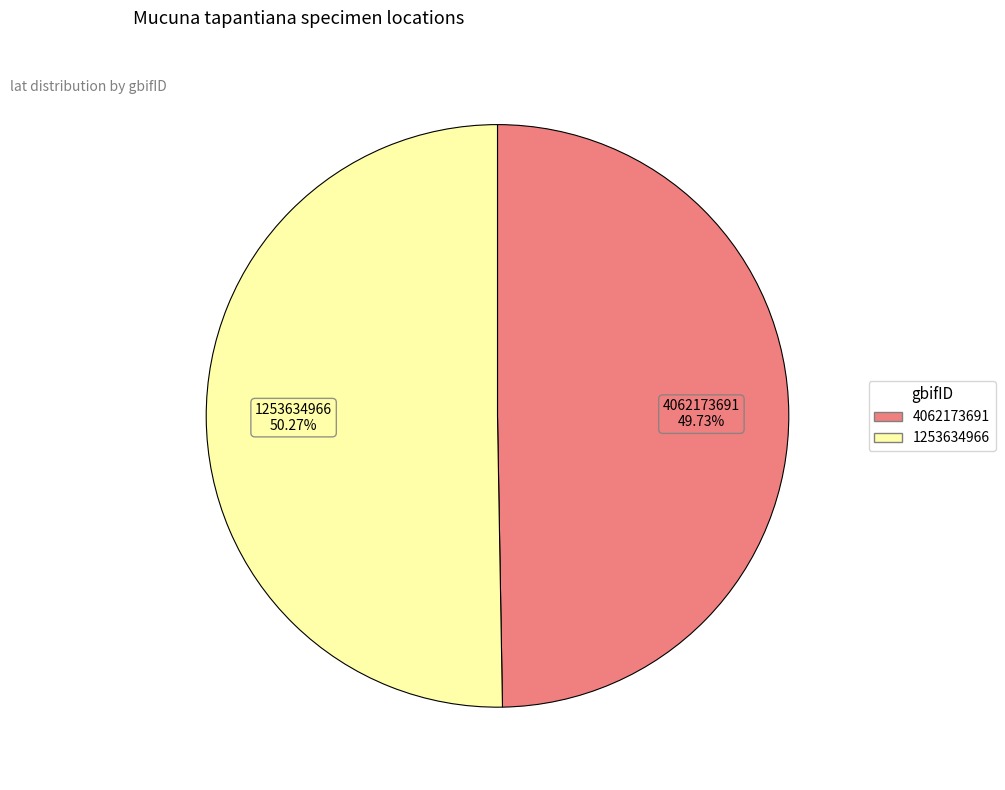

To the nearest percent, what is the combined percentage of 4062173691 and 1253634966?

100%